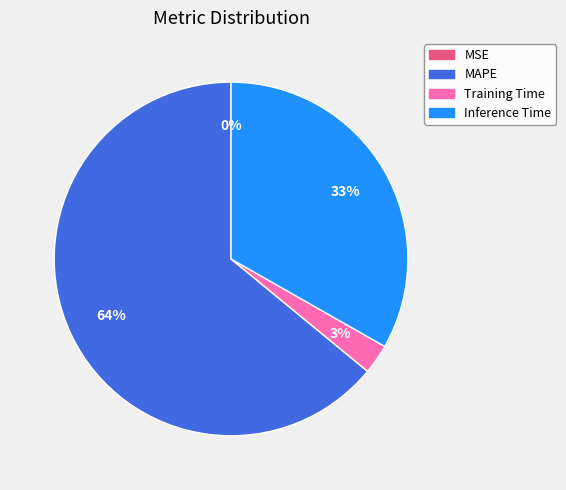

The MAPE slice represents 64% of the pie. True or false?

True